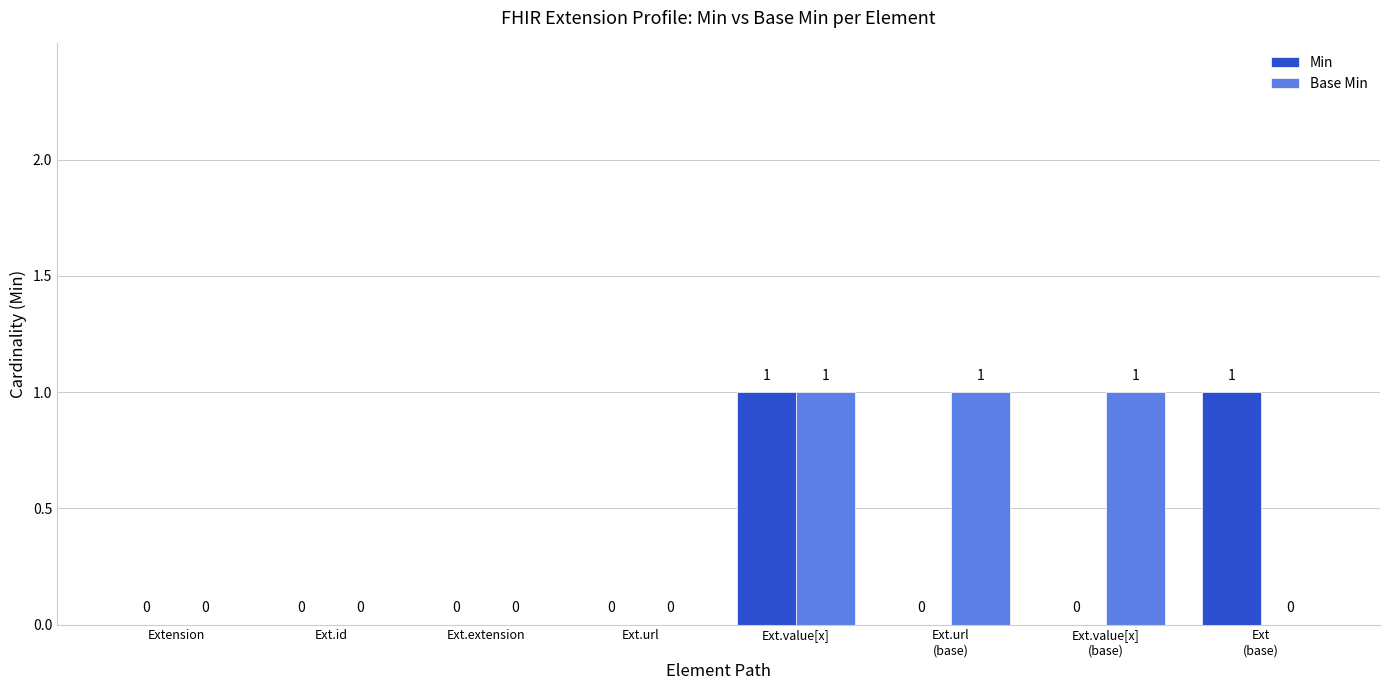

Which series has the largest total across all categories?

Base Min